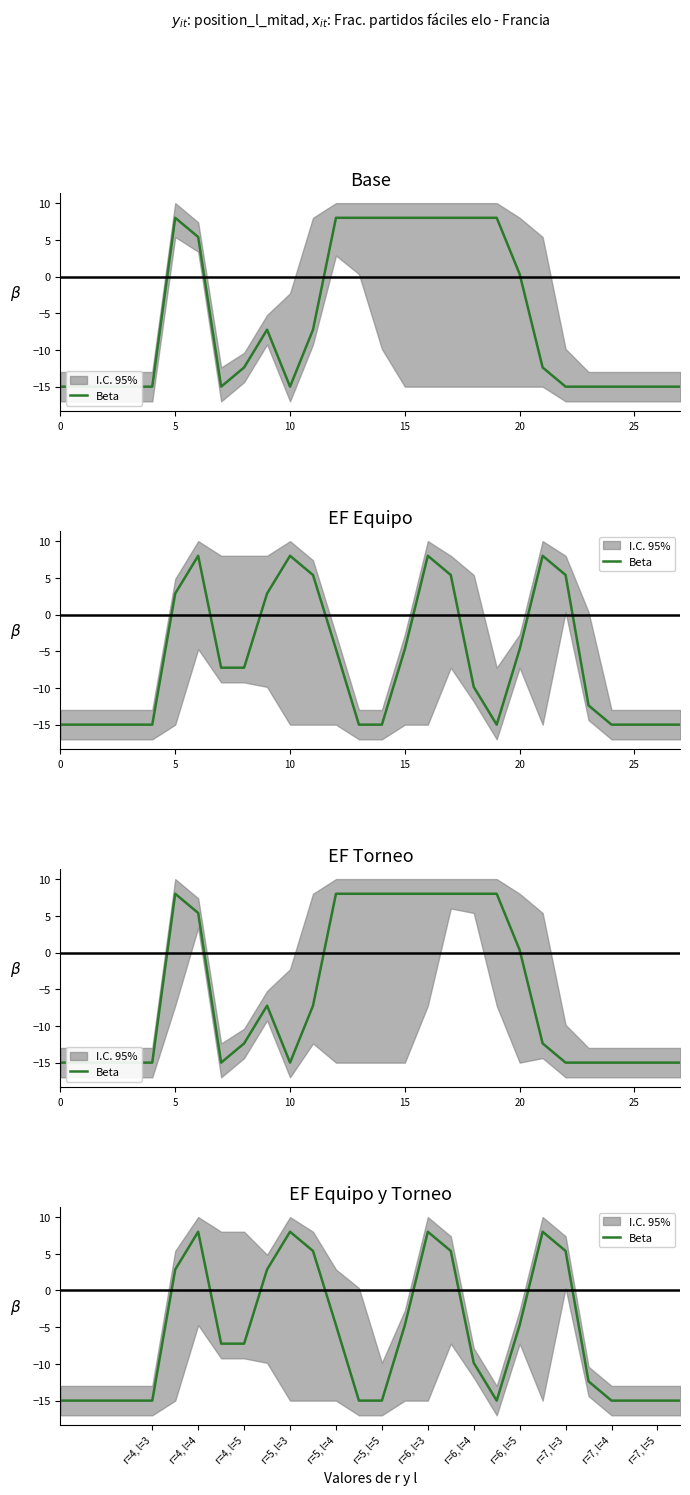

How many points are lower than both their immediate neighbors (excluding endpoints)?

1